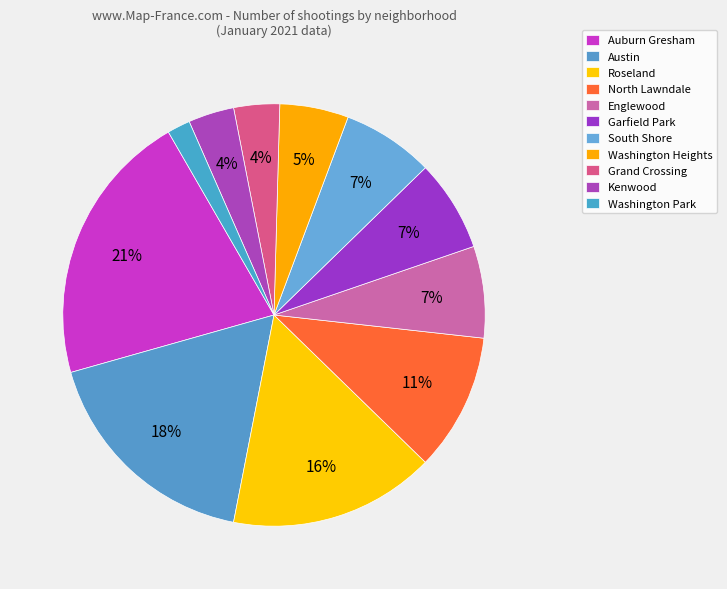

Does any single category account for the majority?

No